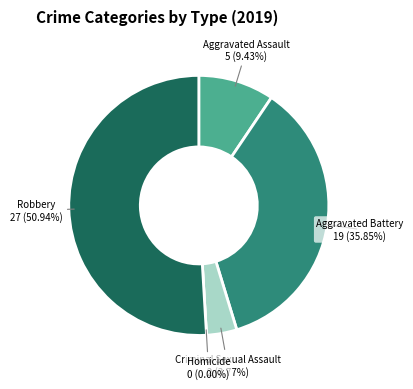

To the nearest percent, what portion does Aggravated Assault represent?

9%